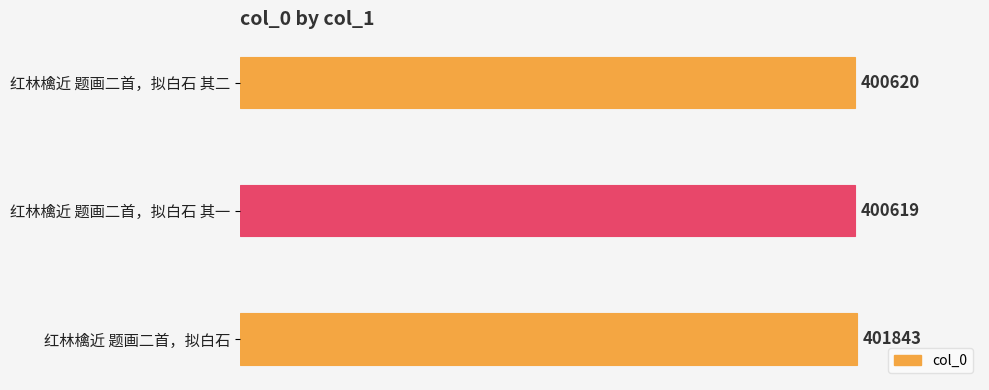

What is the change in value from 红林檎近 题画二首，拟白石 其一 to 红林檎近 题画二首，拟白石?

+1224